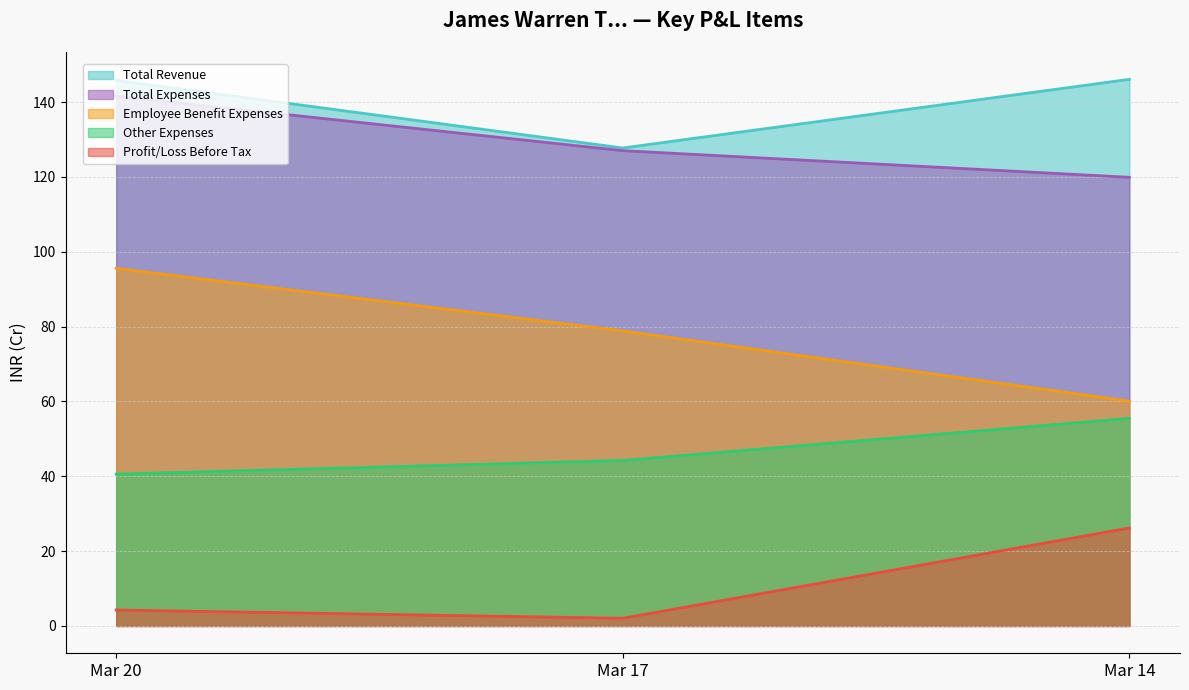

At how many categories does at least one series exceed 34?

3